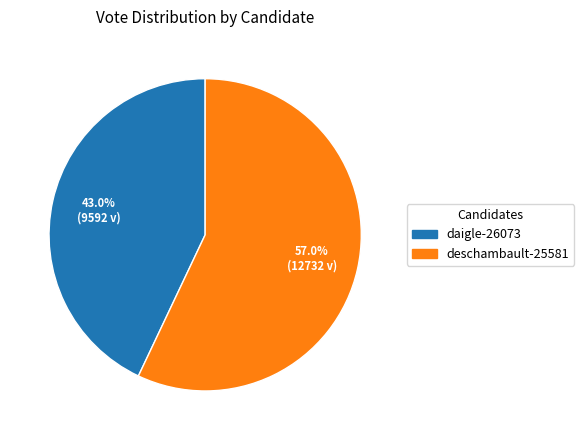

Do daigle-26073 and deschambault-25581 together represent more than half of the pie?

Yes